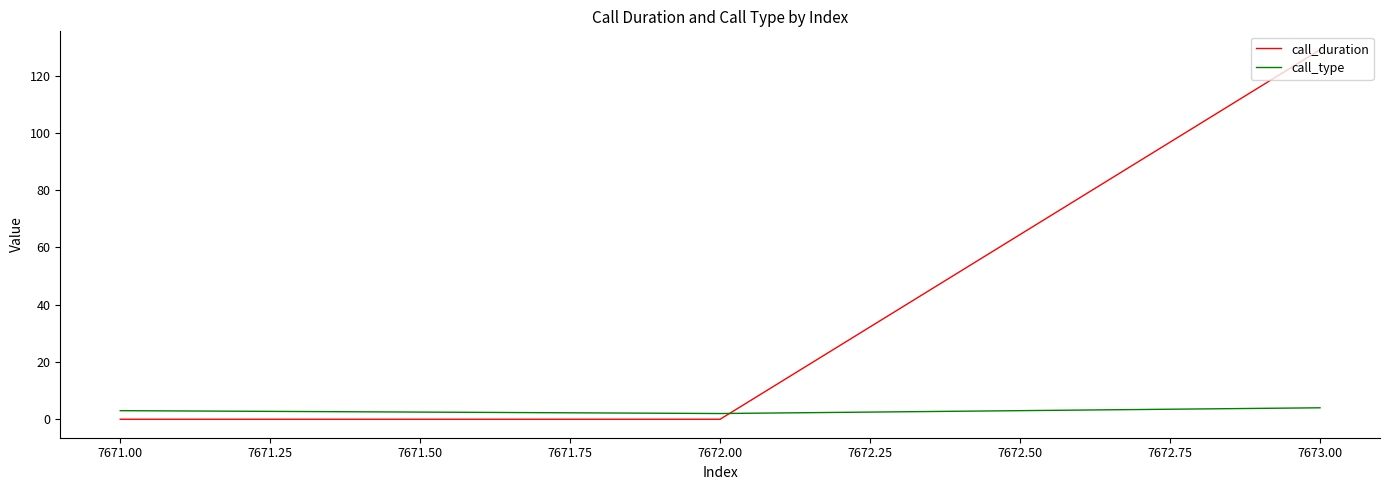

True or false: call_type has a value of 3 at 7671.00.

True